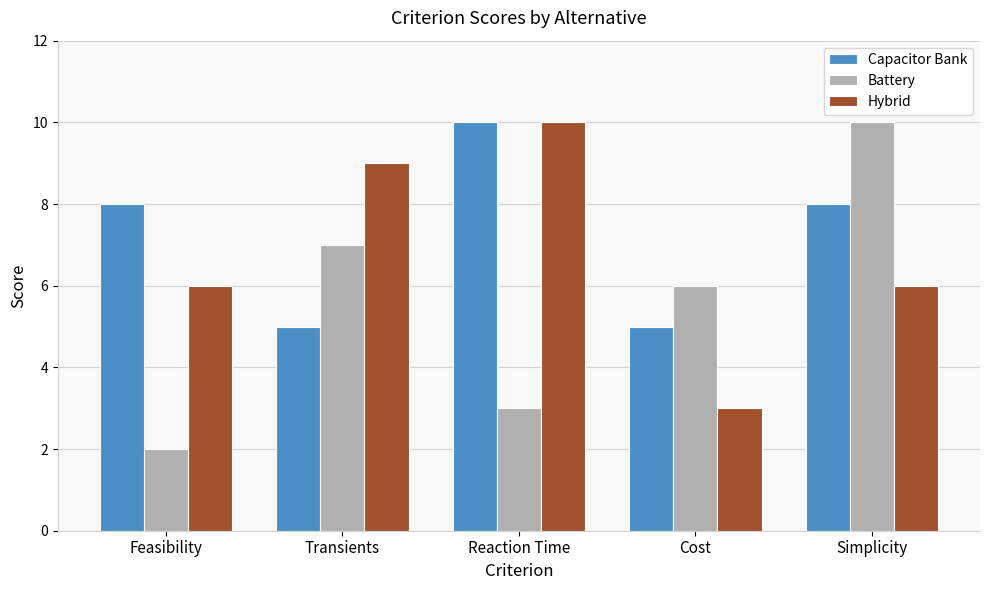

The value of Capacitor Bank at Transients is 5. True or false?

True